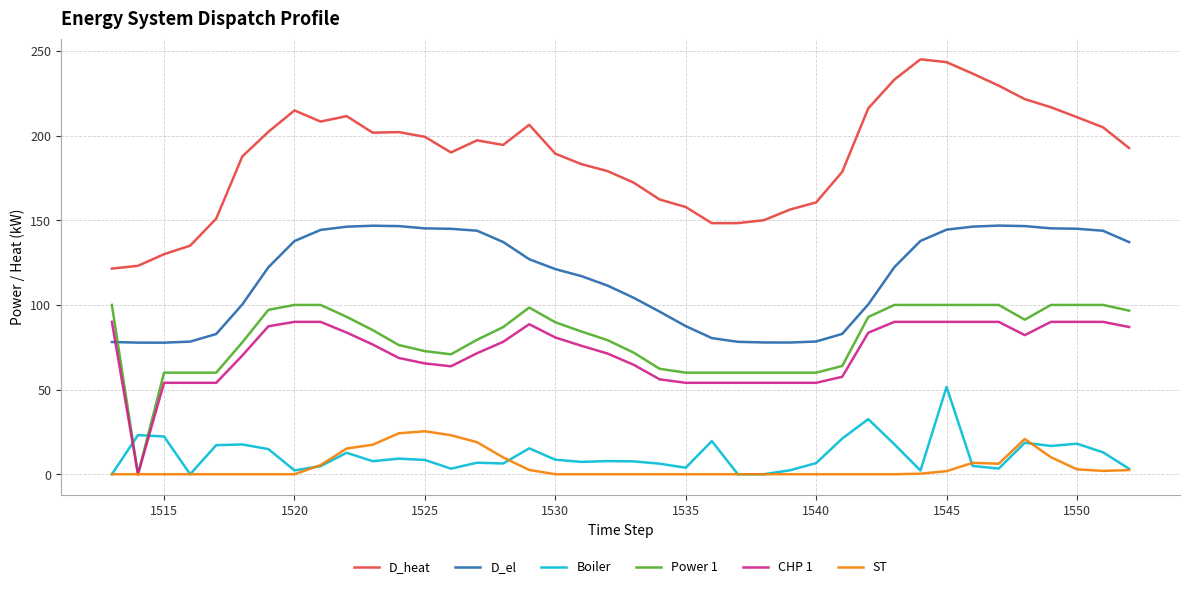

Which series has the largest range (max minus min)?

D_heat